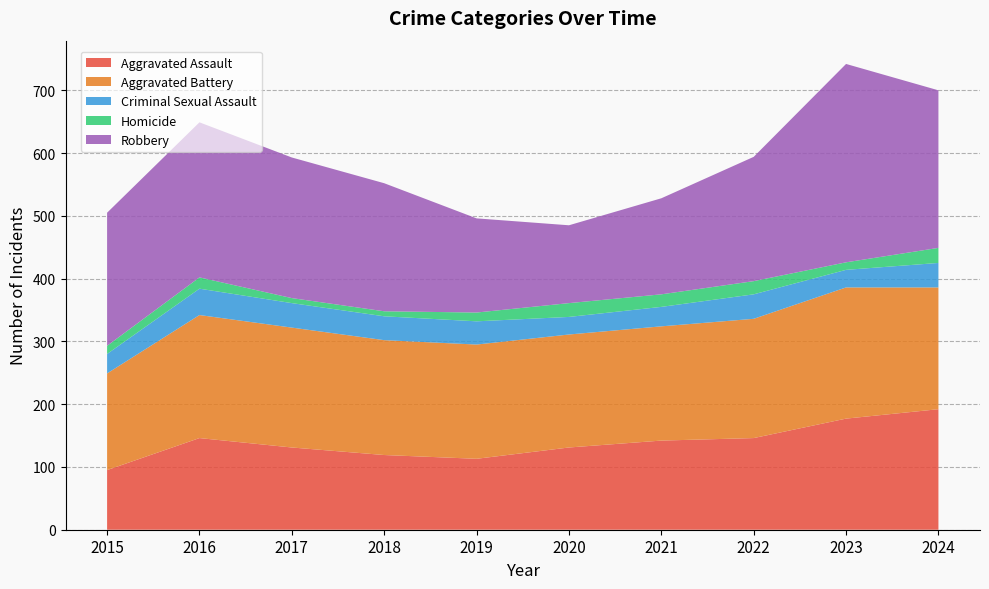

Reading right to left, what are all the values shown in this chart?

Aggravated Assault: 192	177	146	142	131	113	119	131	146	95
Aggravated Battery: 194	209	190	182	180	182	183	191	196	154
Criminal Sexual Assault: 39	28	39	31	28	37	38	39	42	31
Homicide: 24	12	21	20	22	14	8	8	18	13
Robbery: 251	316	198	153	124	150	204	224	247	212